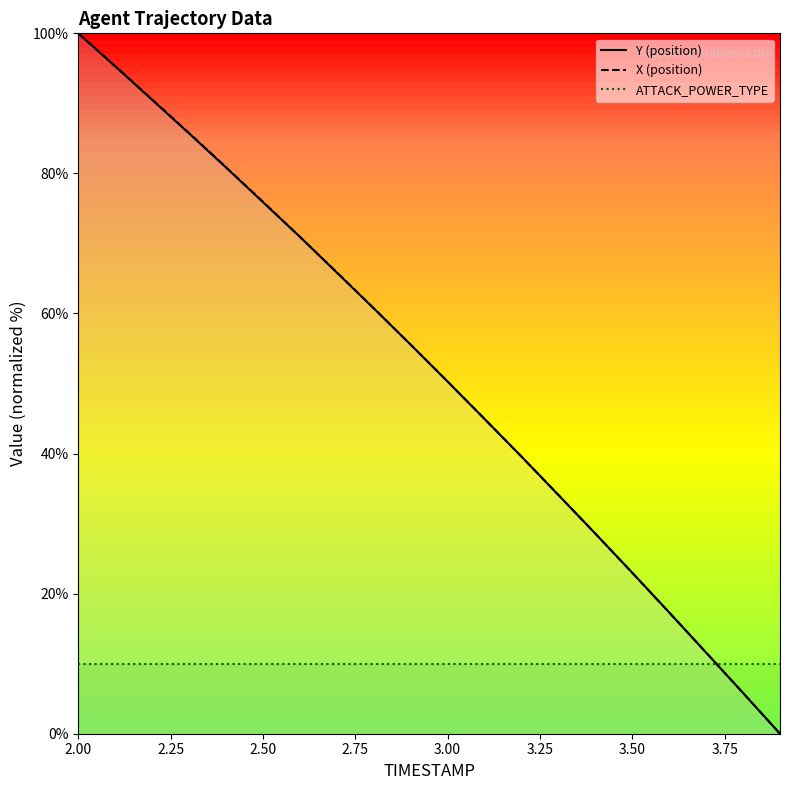

True or false: ATTACK_POWER_TYPE has more than 1 points higher than both neighbors.

False